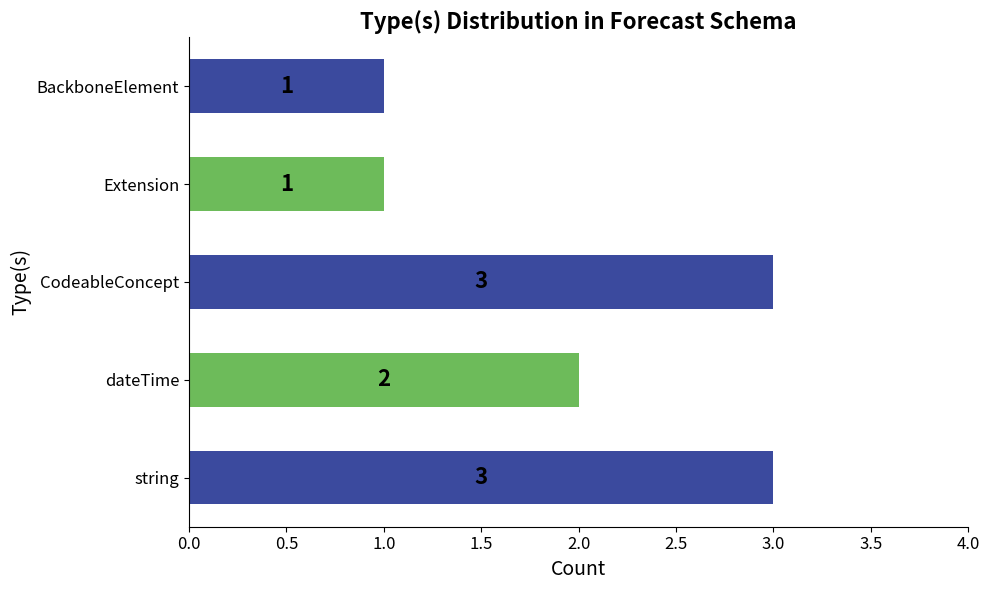

What is the smallest value displayed?

1